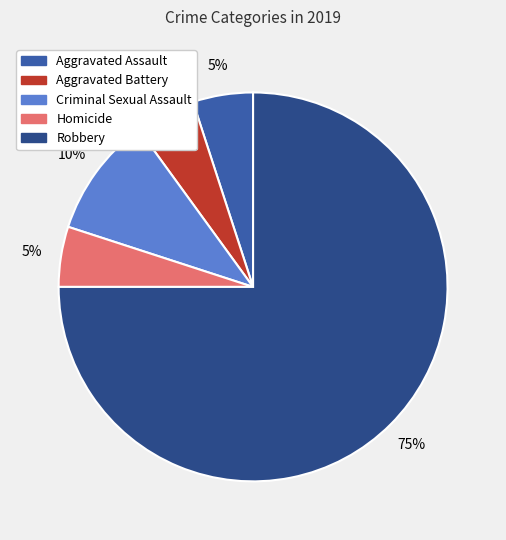

Does Aggravated Battery represent more than half of the total?

No